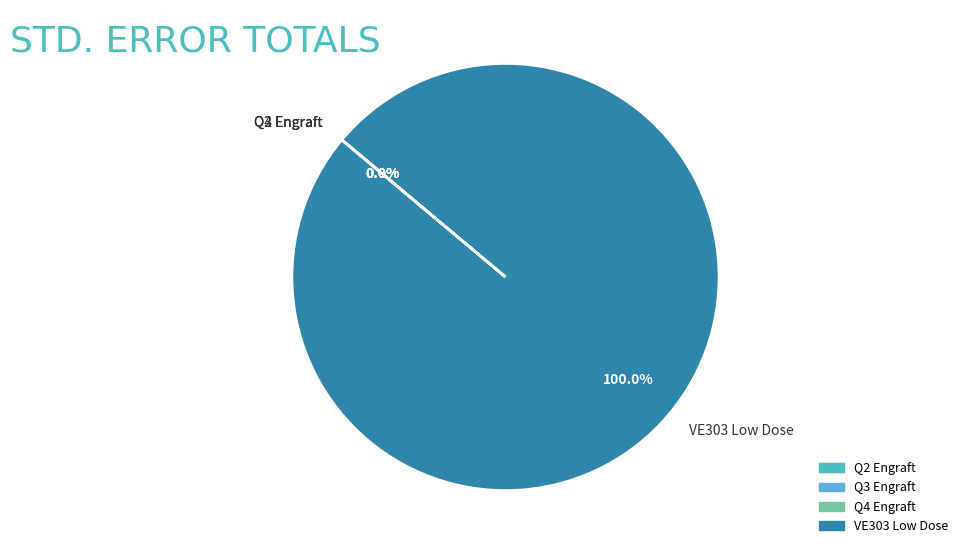

Which slice represents more than half of the pie?

VE303 Low Dose